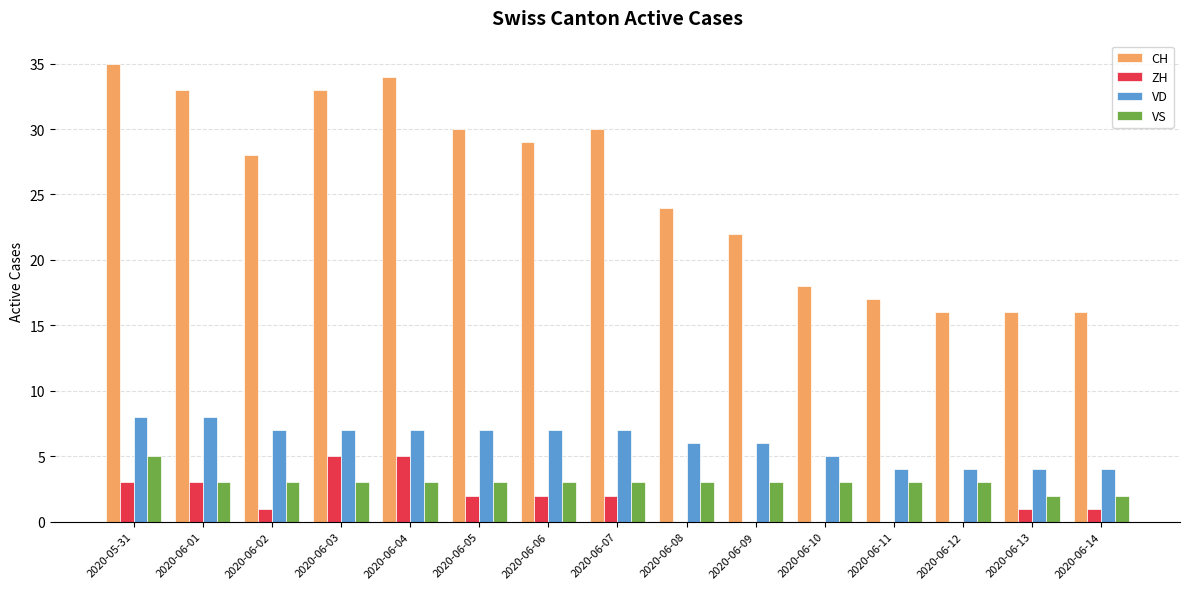

How many groups of bars are there?

15